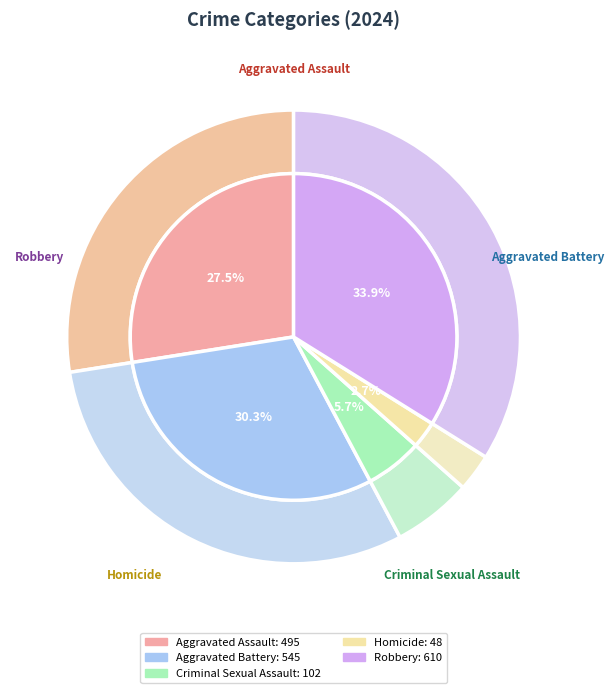

What is the change in value from Aggravated Assault to Homicide?

-447